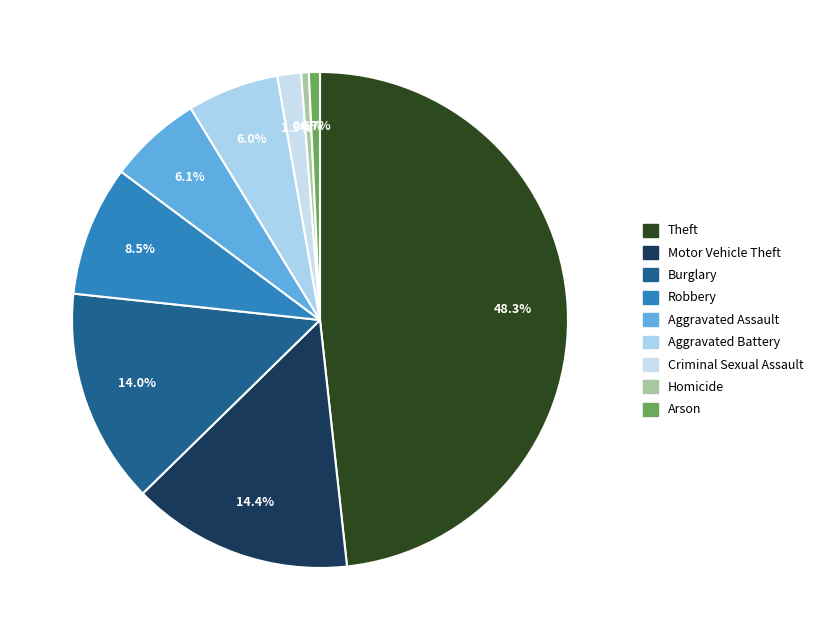

To the nearest percent, what portion does Aggravated Battery represent?

6%